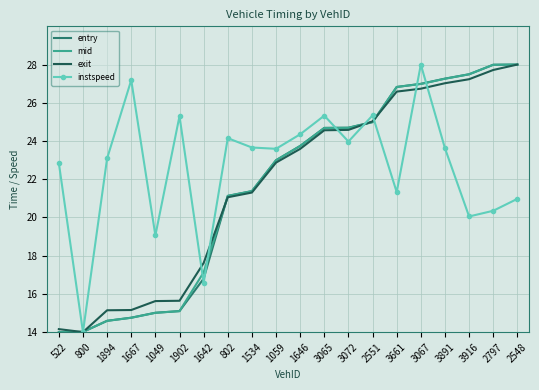

The entry series shows 26.8 at 3661. True or false?

True